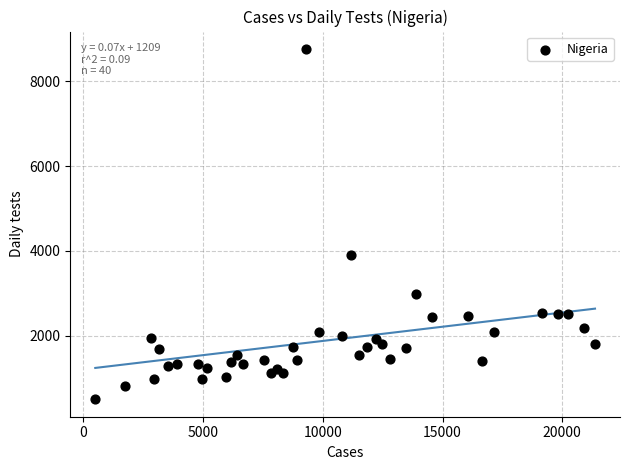

What is the range of X values (max minus min)?

20878